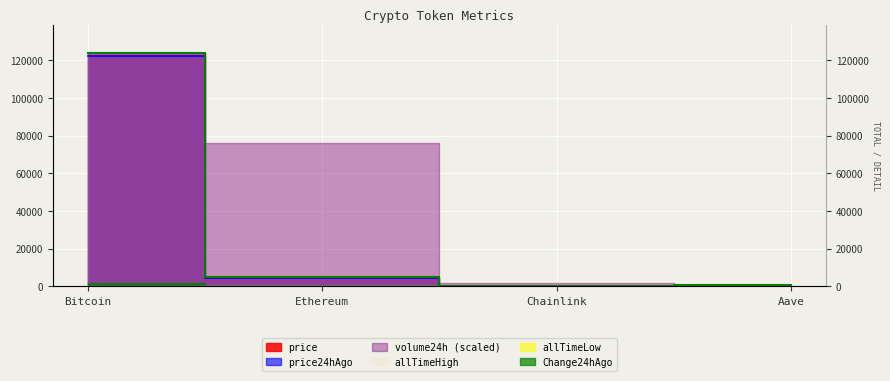

True or false: price and price24hAgo intersect in this chart.

False